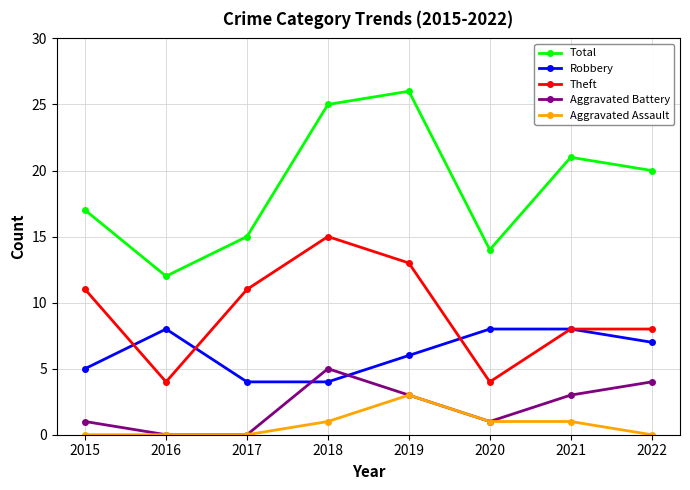

Rank the series by their maximum value, from highest to lowest.

Total, Theft, Robbery, Aggravated Battery, Aggravated Assault